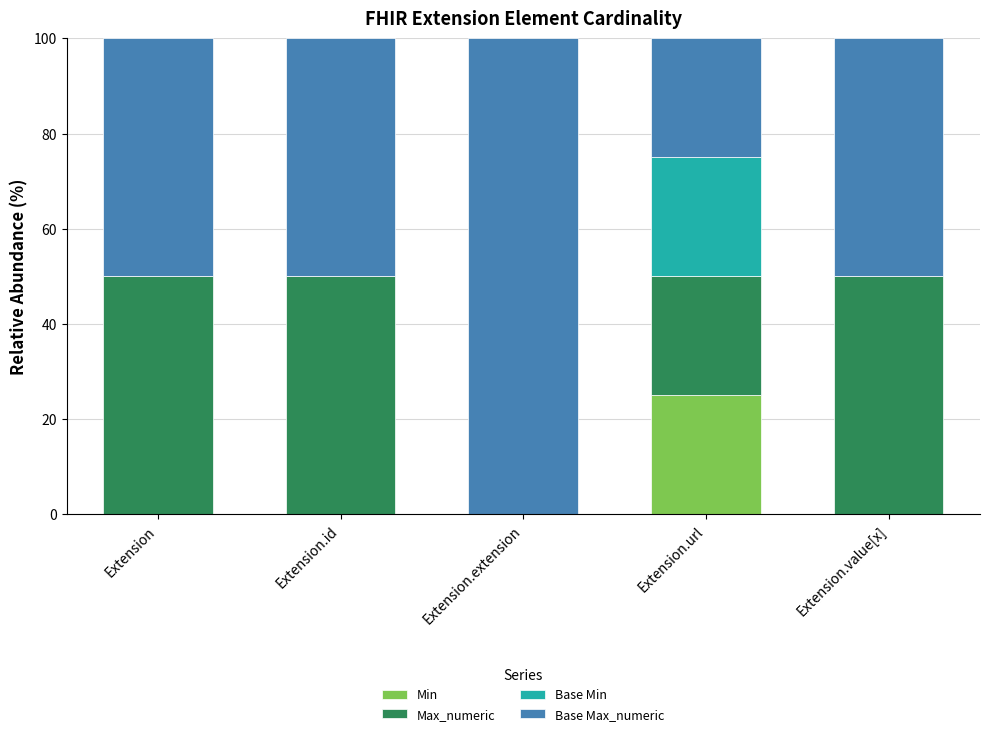

What is the total value across all series at Extension.value[x]?

100